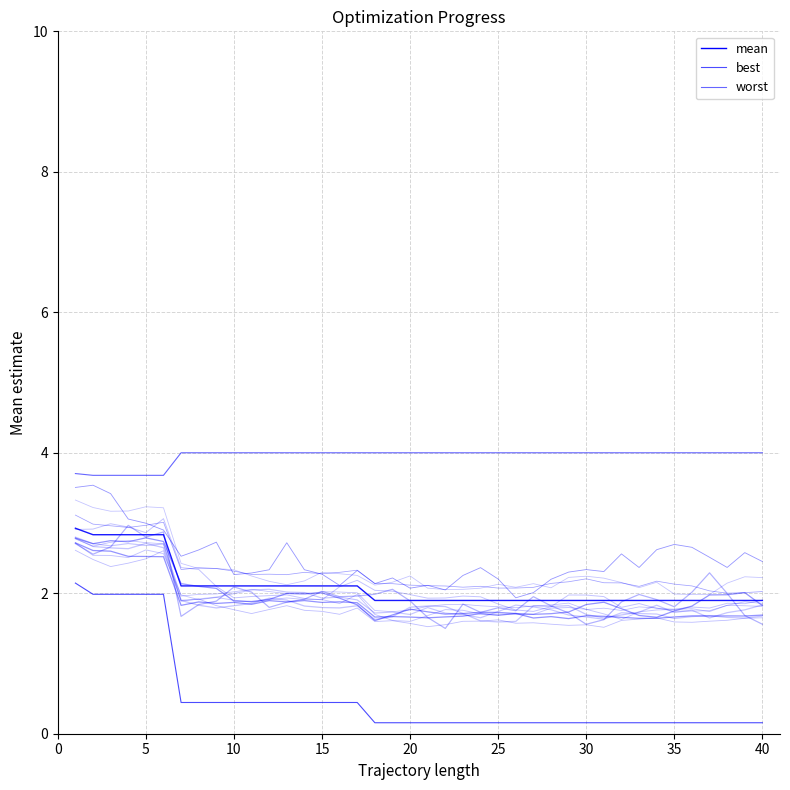

What are all the series names shown in the legend?

mean, best, worst